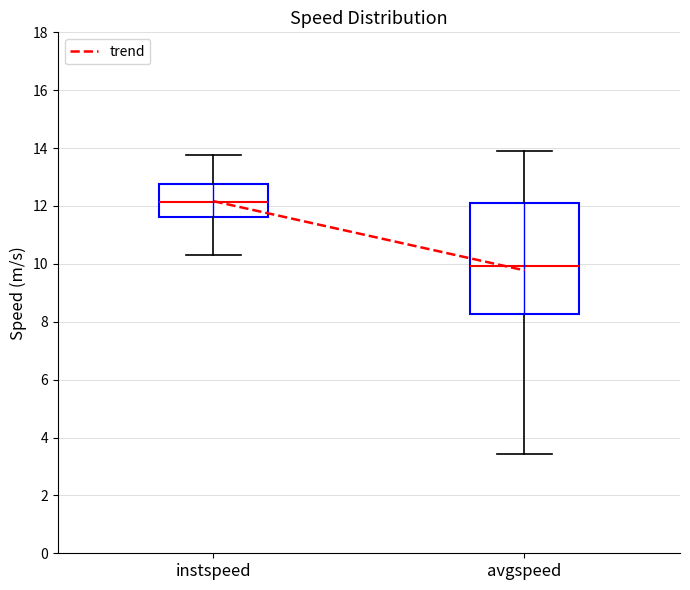

Which box has the highest median line?

instspeed